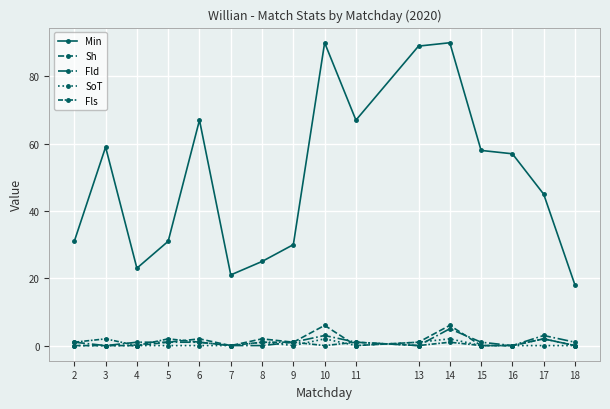

True or false: Sh has a value of 2 at 6.

True